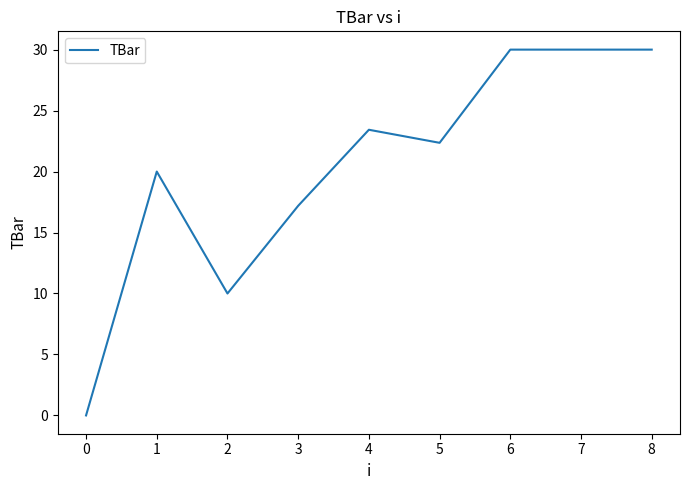

At which label is the value closest to 15?

3